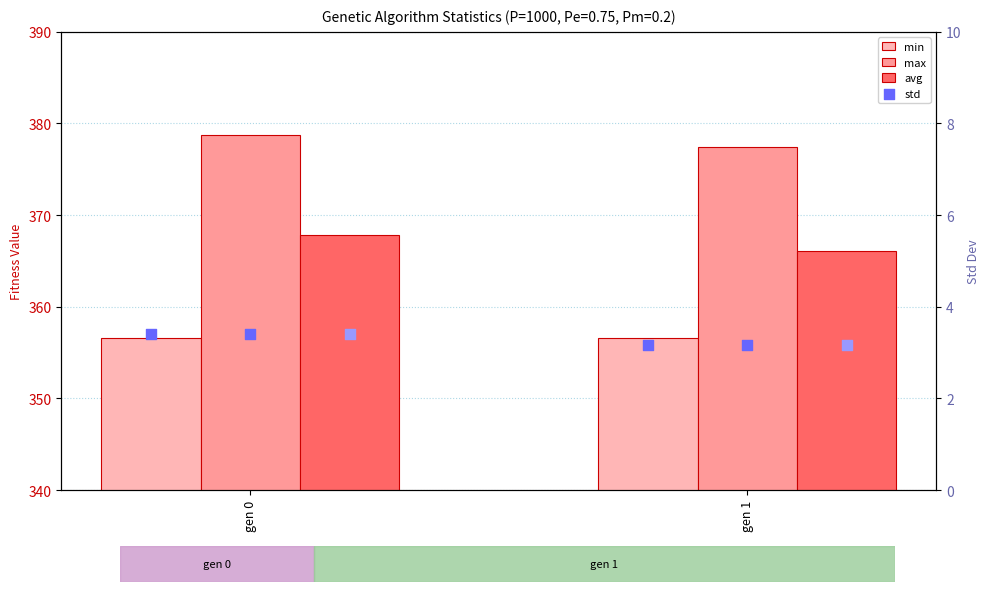

What is the total value across all series at gen 1?

1103.3